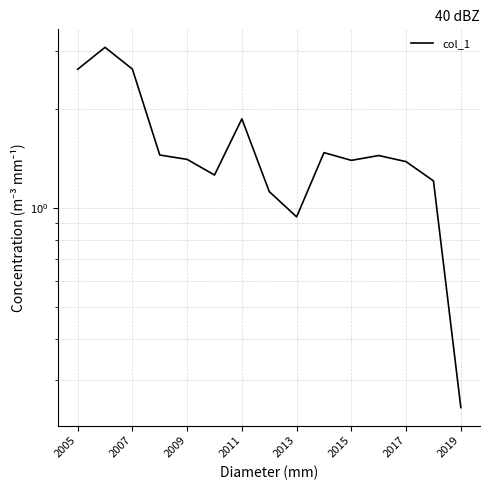

Is it true that the value at 2011 is 1.1?

False